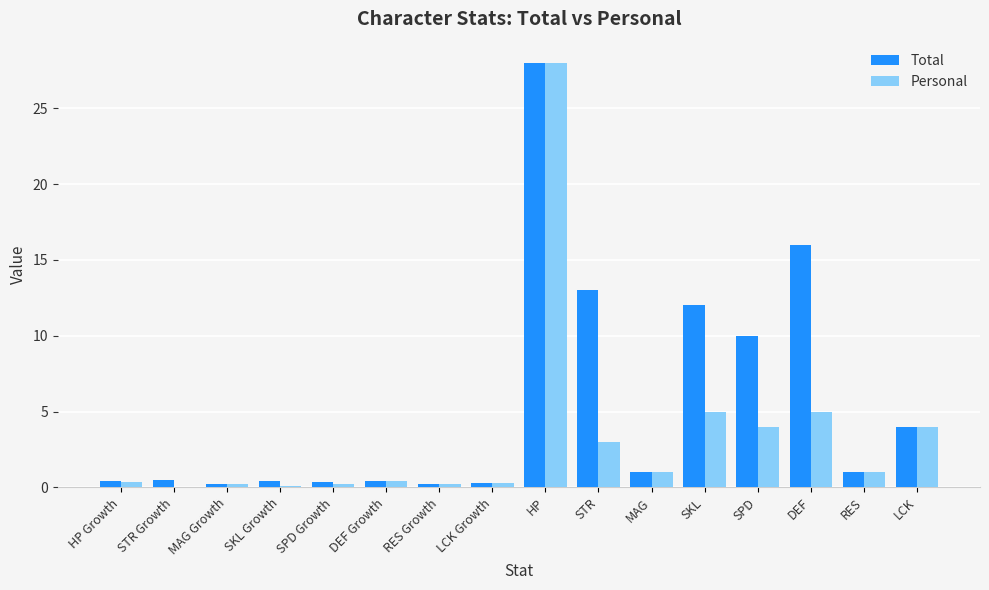

What is the sum of the Total values at STR and SKL Growth?

13.4